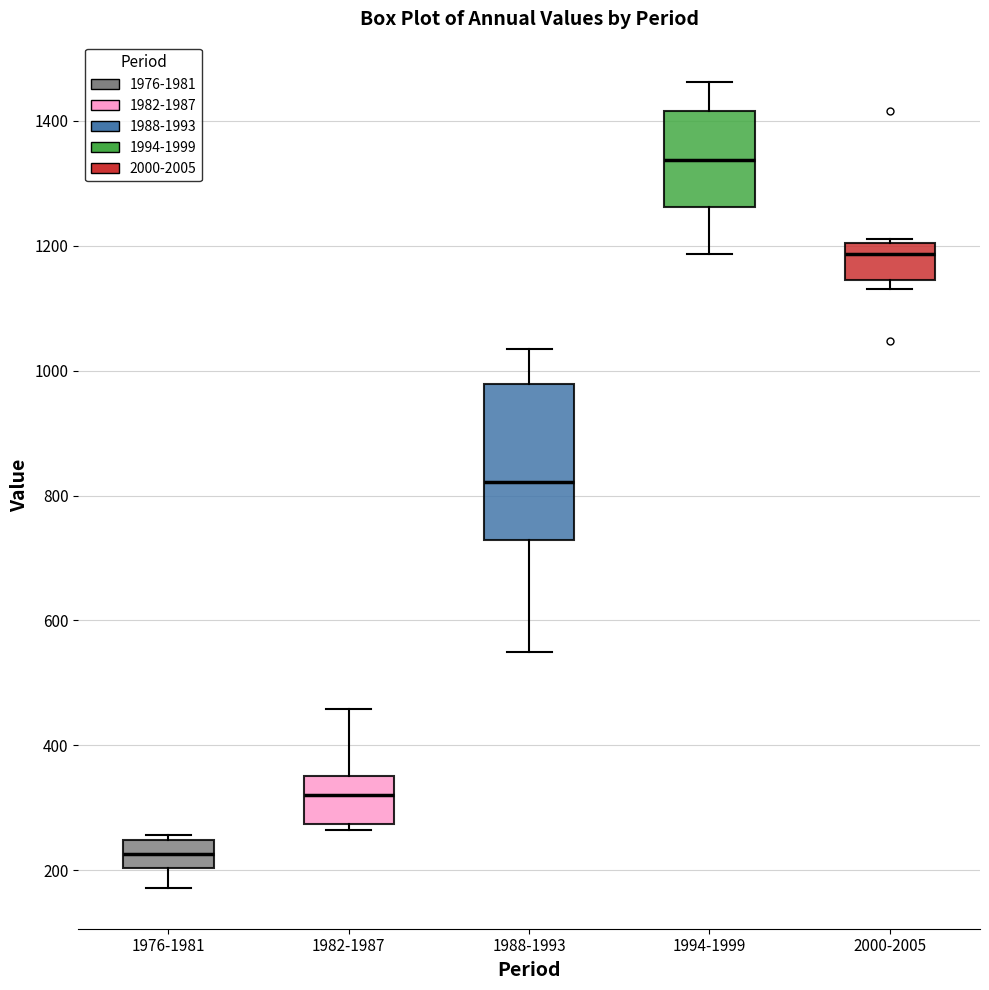

Which box's median line is the lowest?

1976-1981